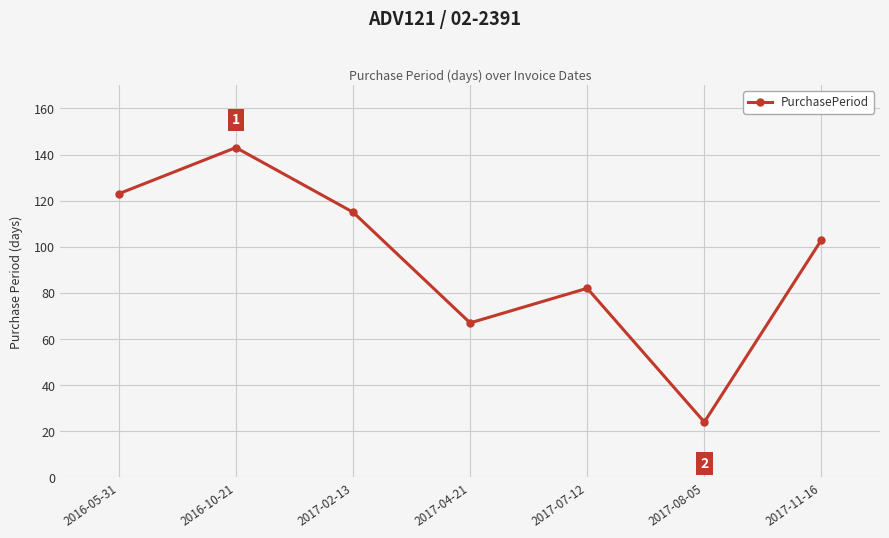

Reading right to left, transcribe all the data shown in this chart.

103	24	82	67	115	143	123